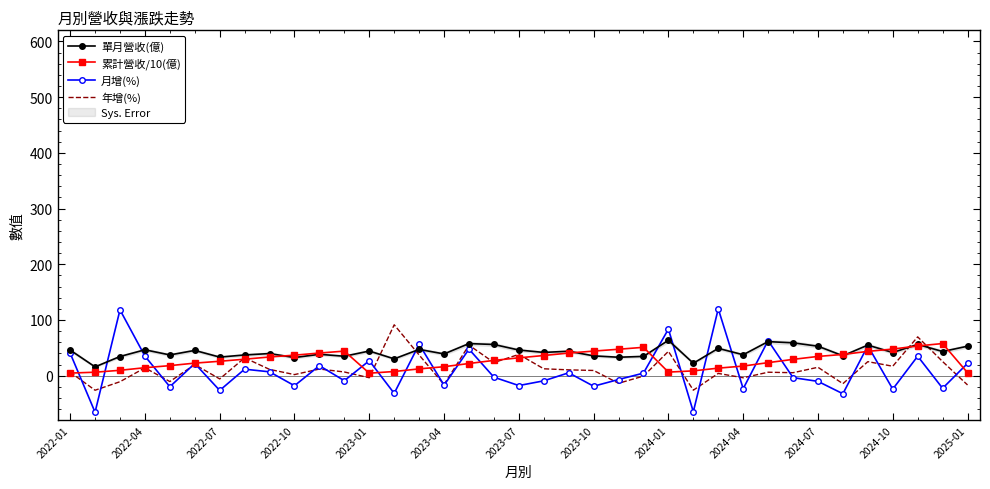

What is the minimum value for 年增(%)?

-26.2